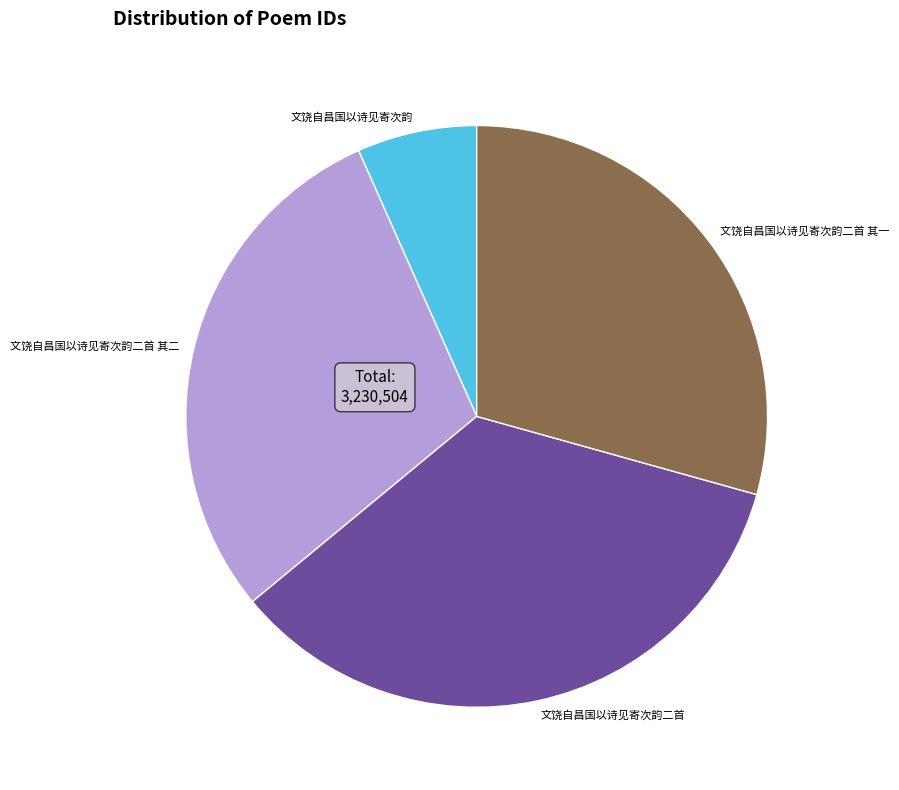

Which has a higher value, 文饶自昌国以诗见寄次韵二首 or 文饶自昌国以诗见寄次韵二首 其一?

文饶自昌国以诗见寄次韵二首